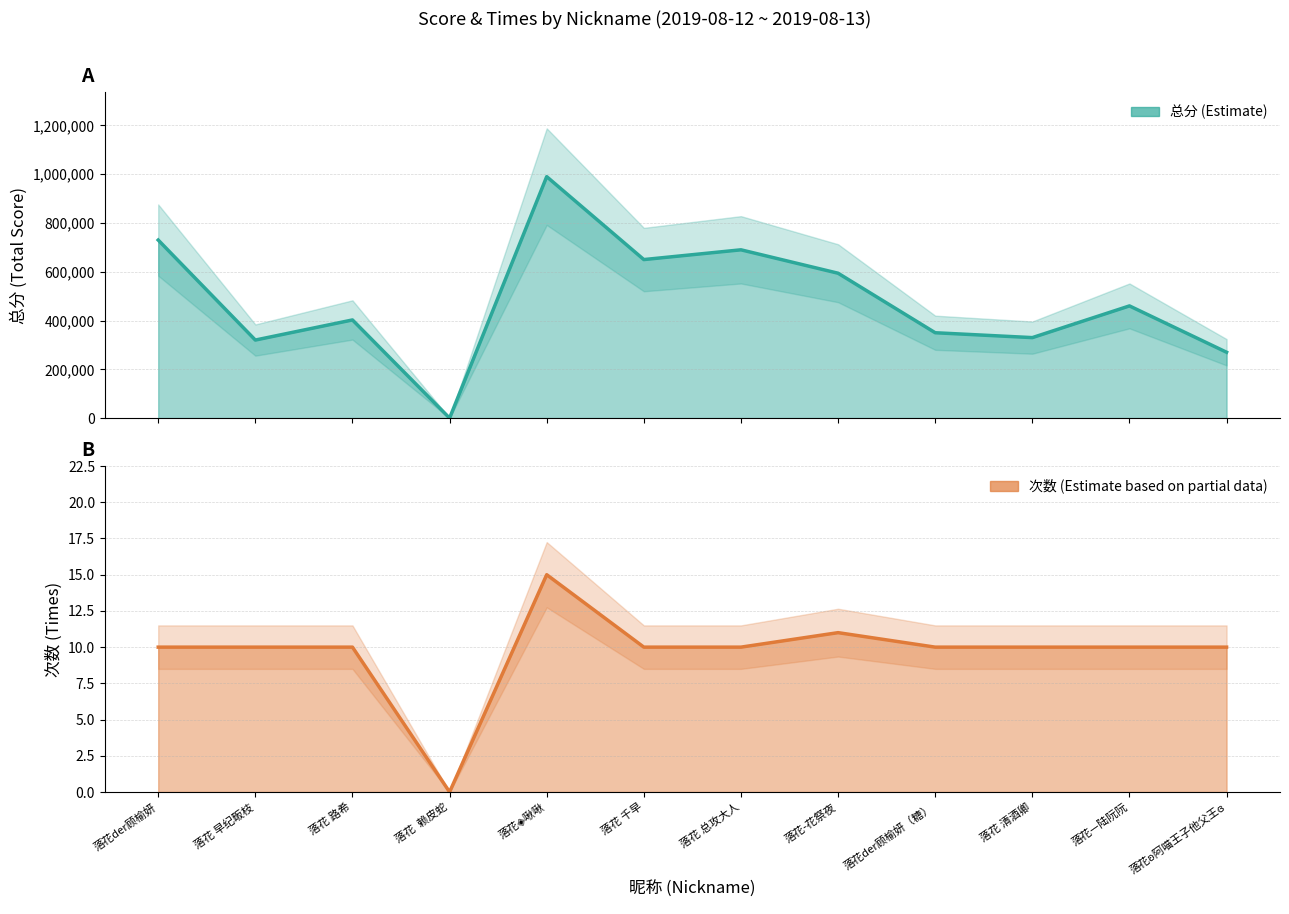

True or false: 次数 and 总分 cross at least once.

False